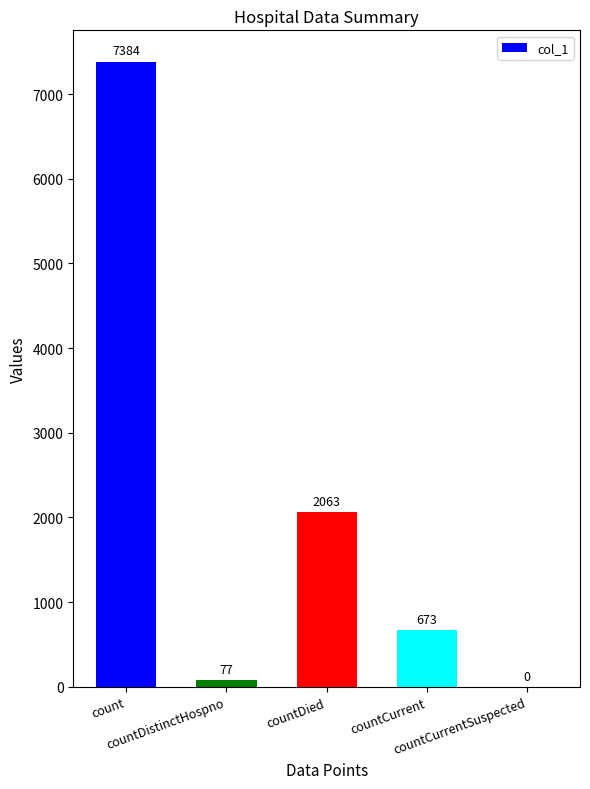

Where does the data first go above 673?

count